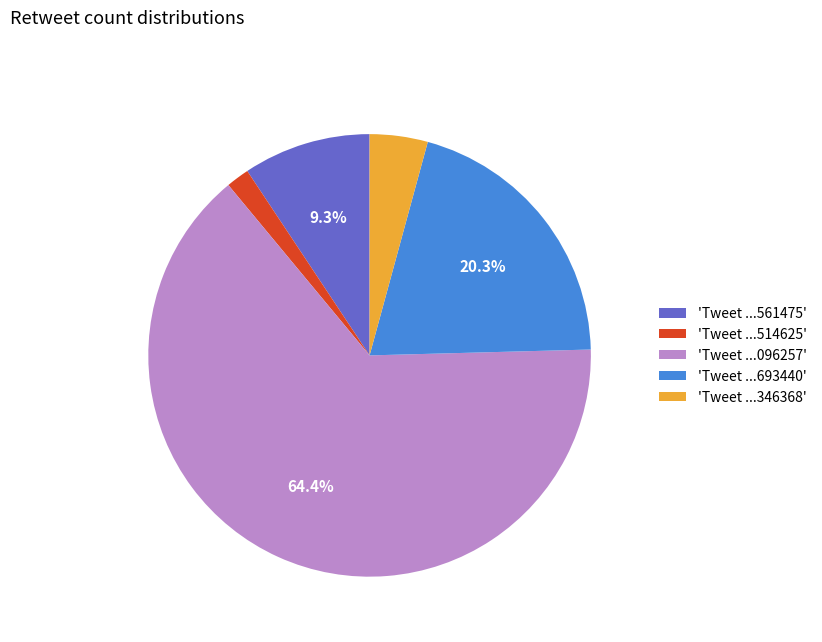

Which category accounts for the majority?

'Tweet ...096257'